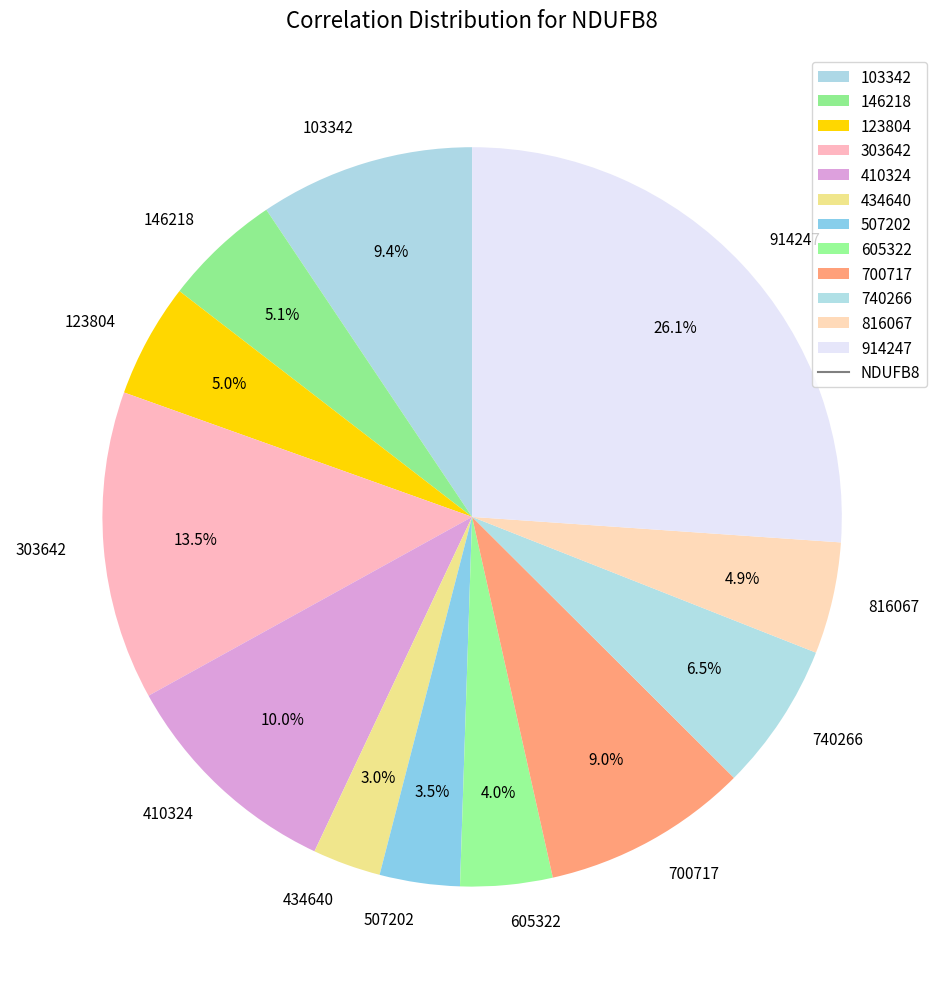

Is it true that 605322 is 4% of the pie?

True